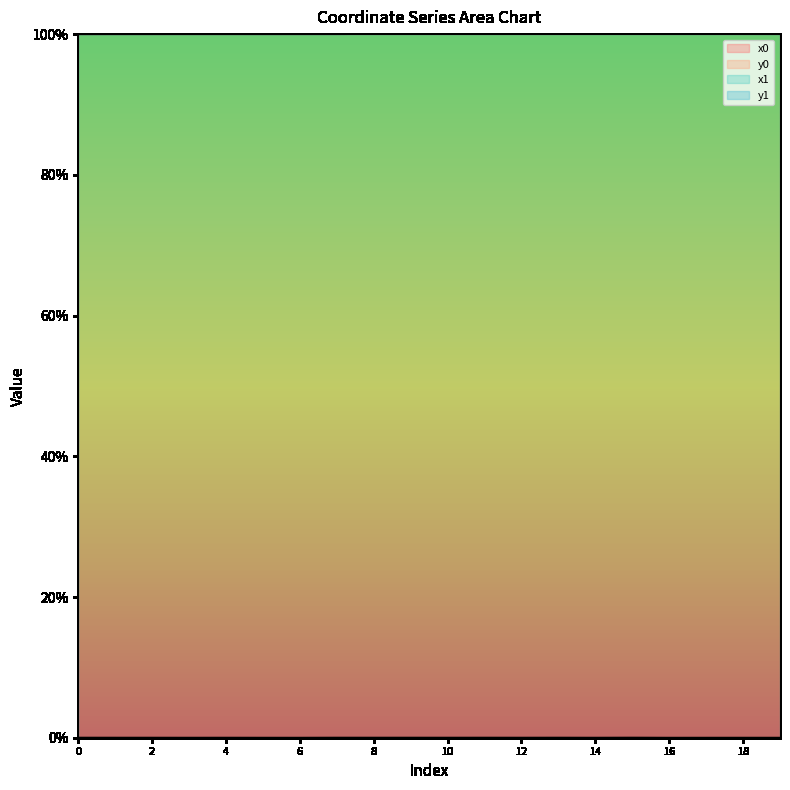

Does the chart display data point markers on the line(s)?

No